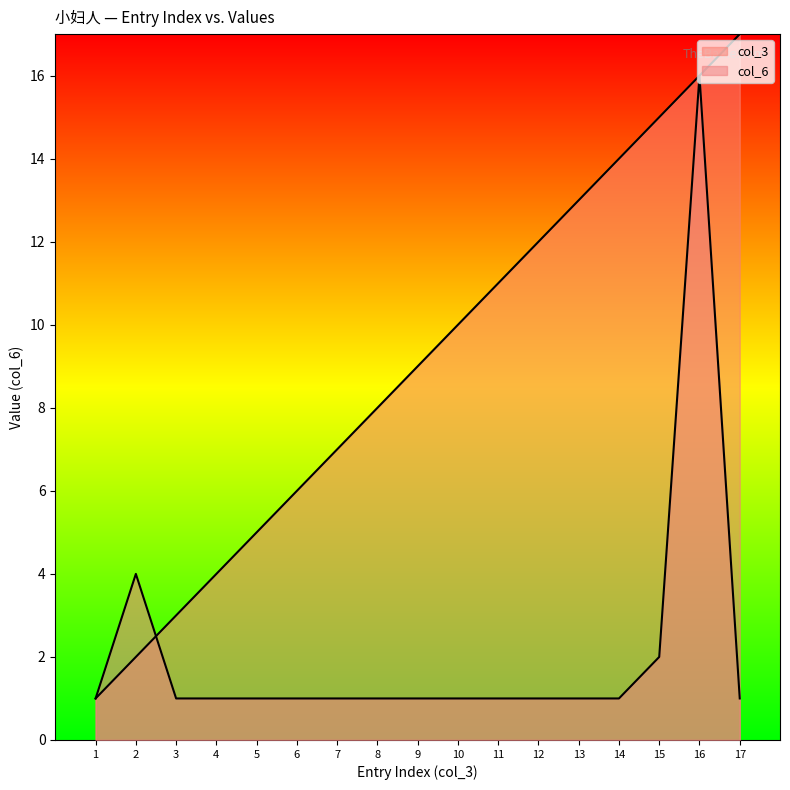

What is the difference between the maximum and second lowest values in the col_6 series?

15